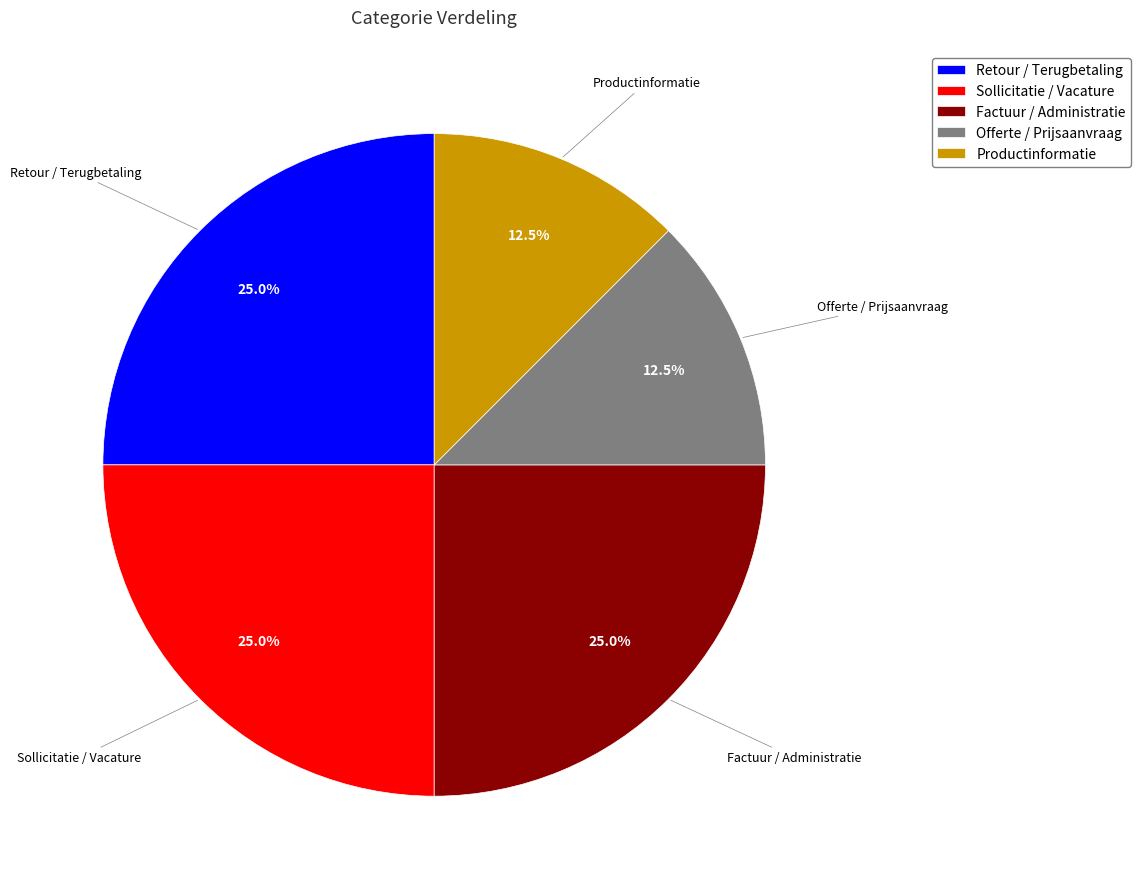

Is there any slice that represents more than half of the pie?

No